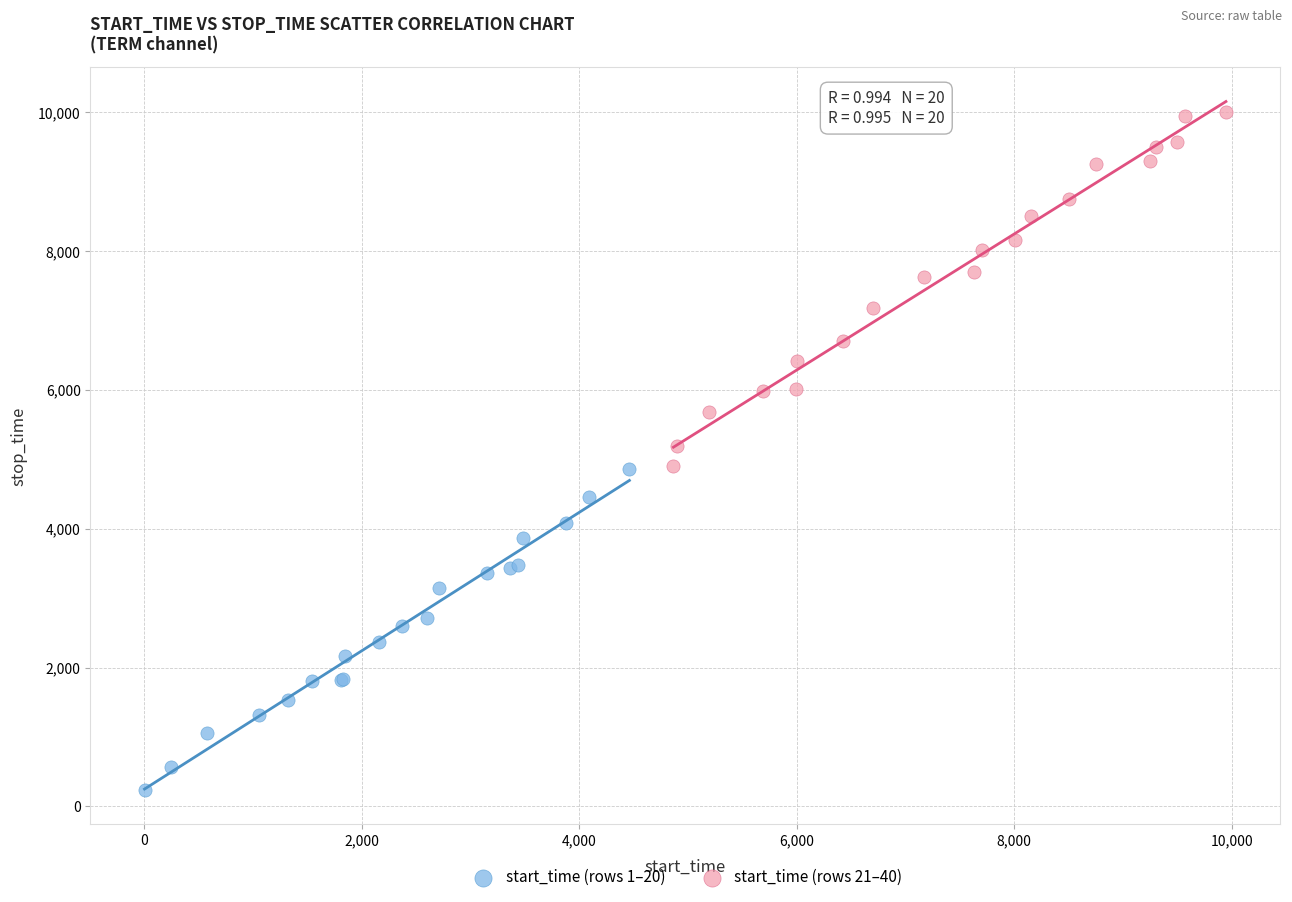

Which series reaches the maximum Y coordinate?

start_time (rows 21–40)